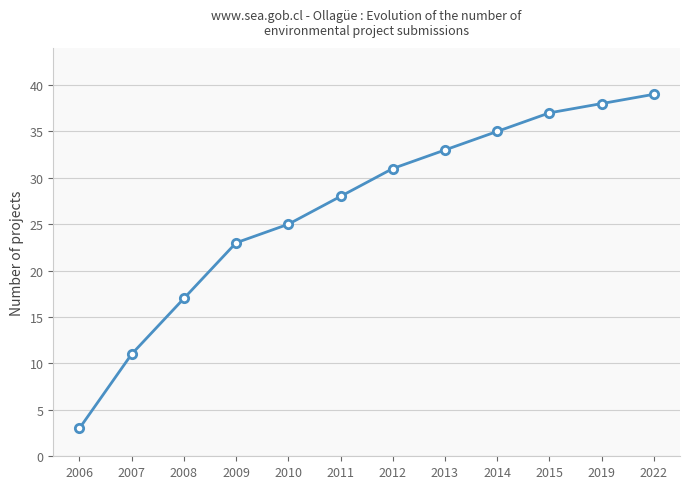

What is the difference between the maximum and second lowest values?

28